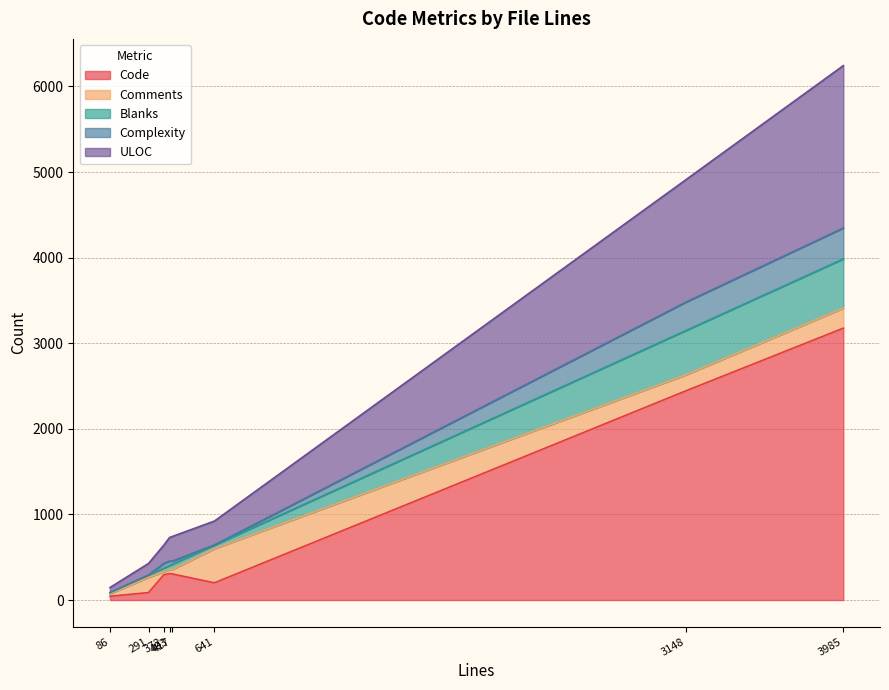

Which series changed the most between 417 and 372?

ULOC